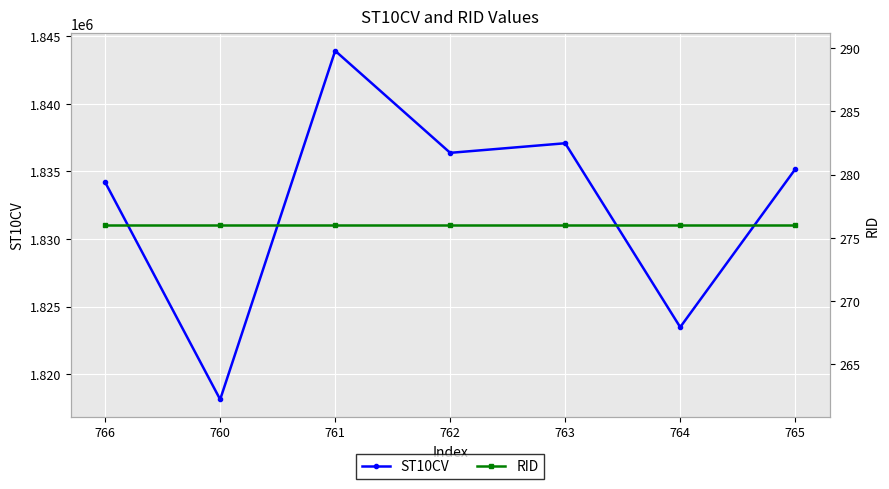

What is the label of the 6th point from the left?

764